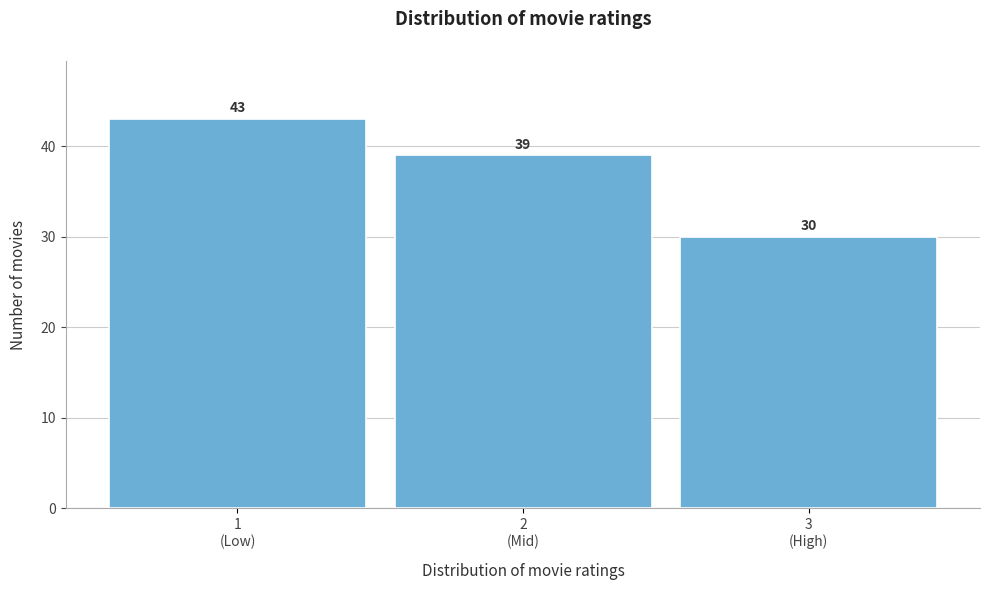

Reading left to right, what are all the values shown in this chart?

43	39	30